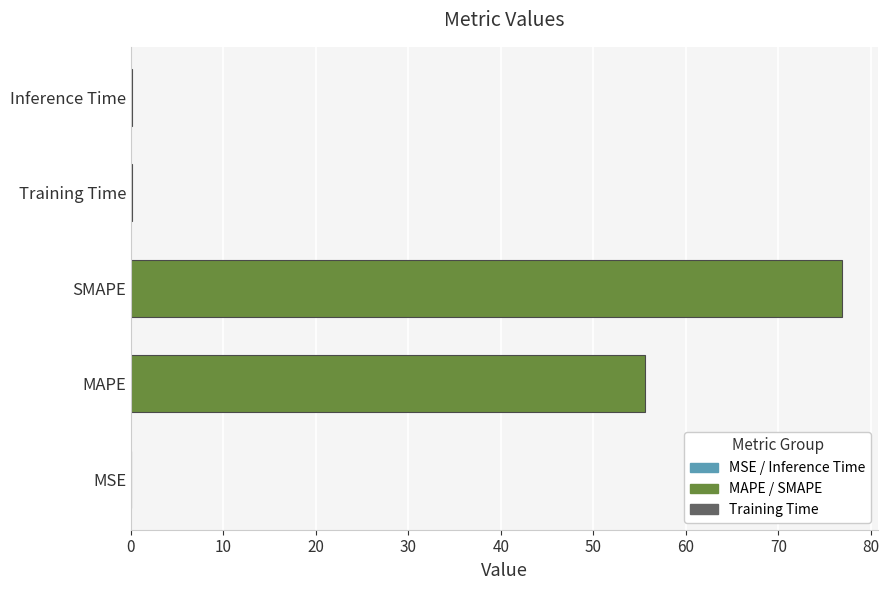

Where is the data nearest to the value 38?

MAPE